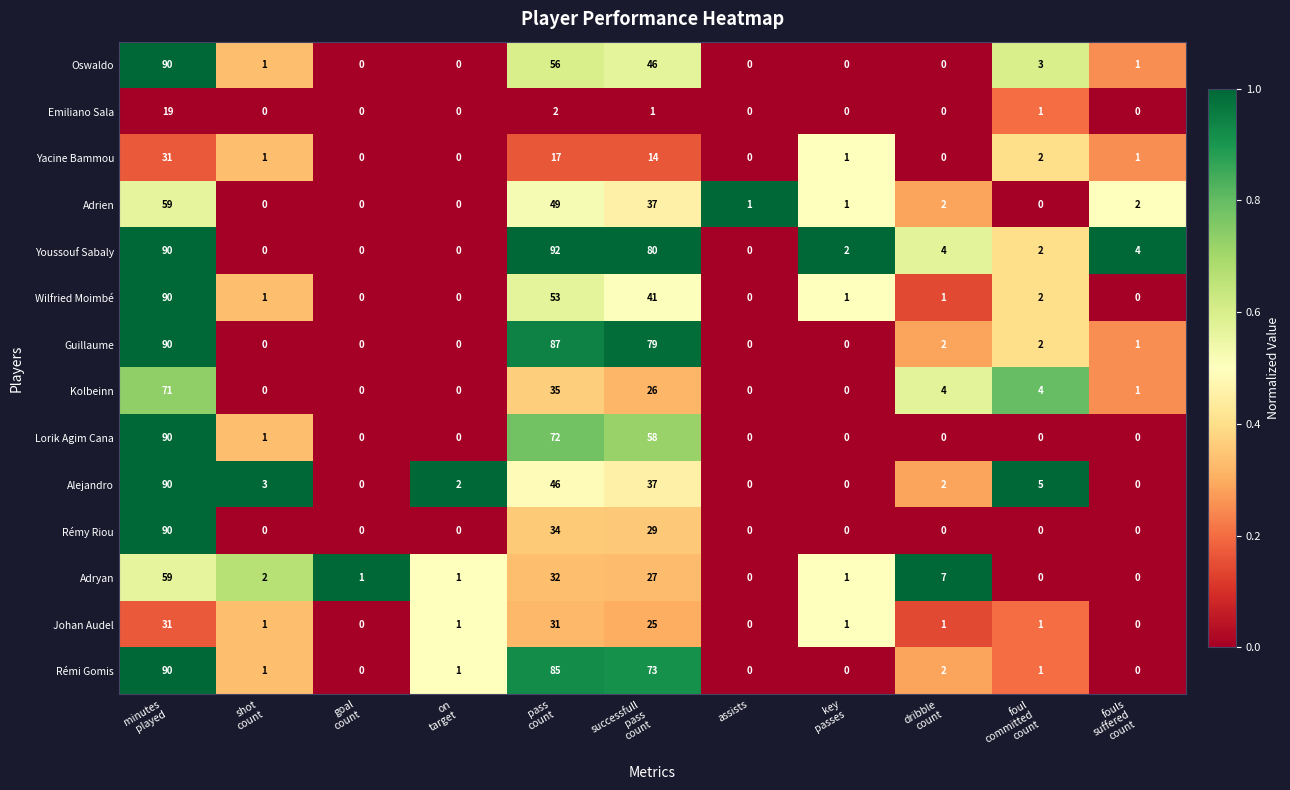

Which series has the largest range (max minus min)?

Youssouf Sabaly